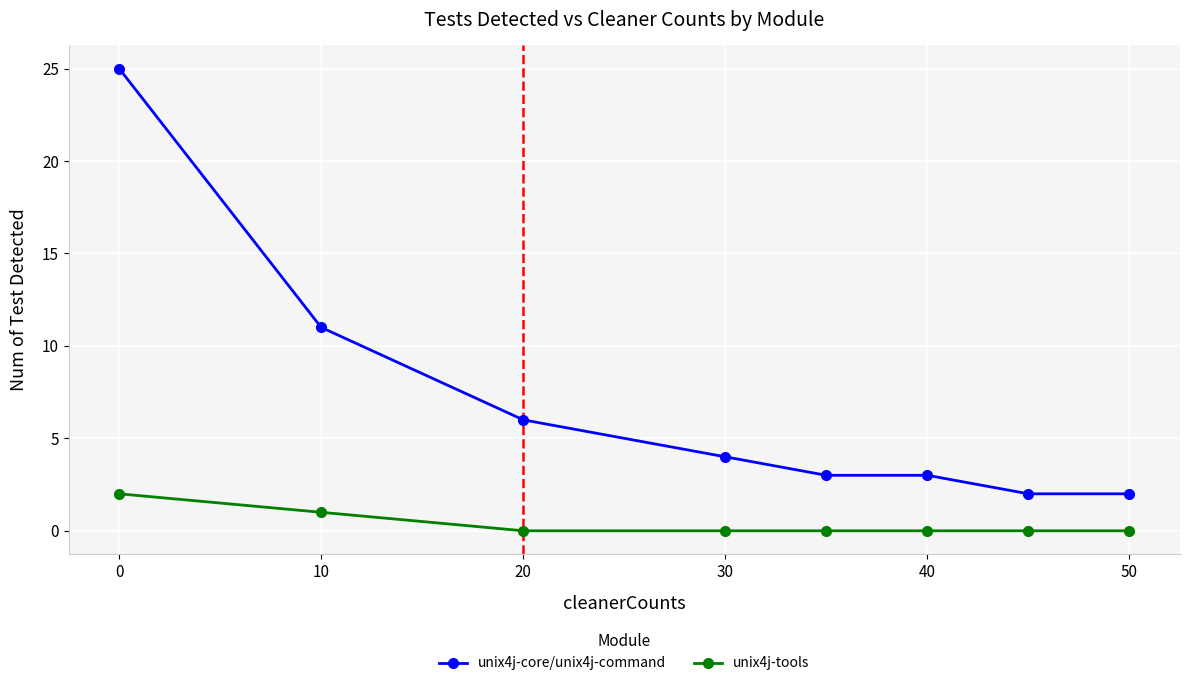

Rank the series by their maximum value, from highest to lowest.

unix4j-core/unix4j-command, unix4j-tools